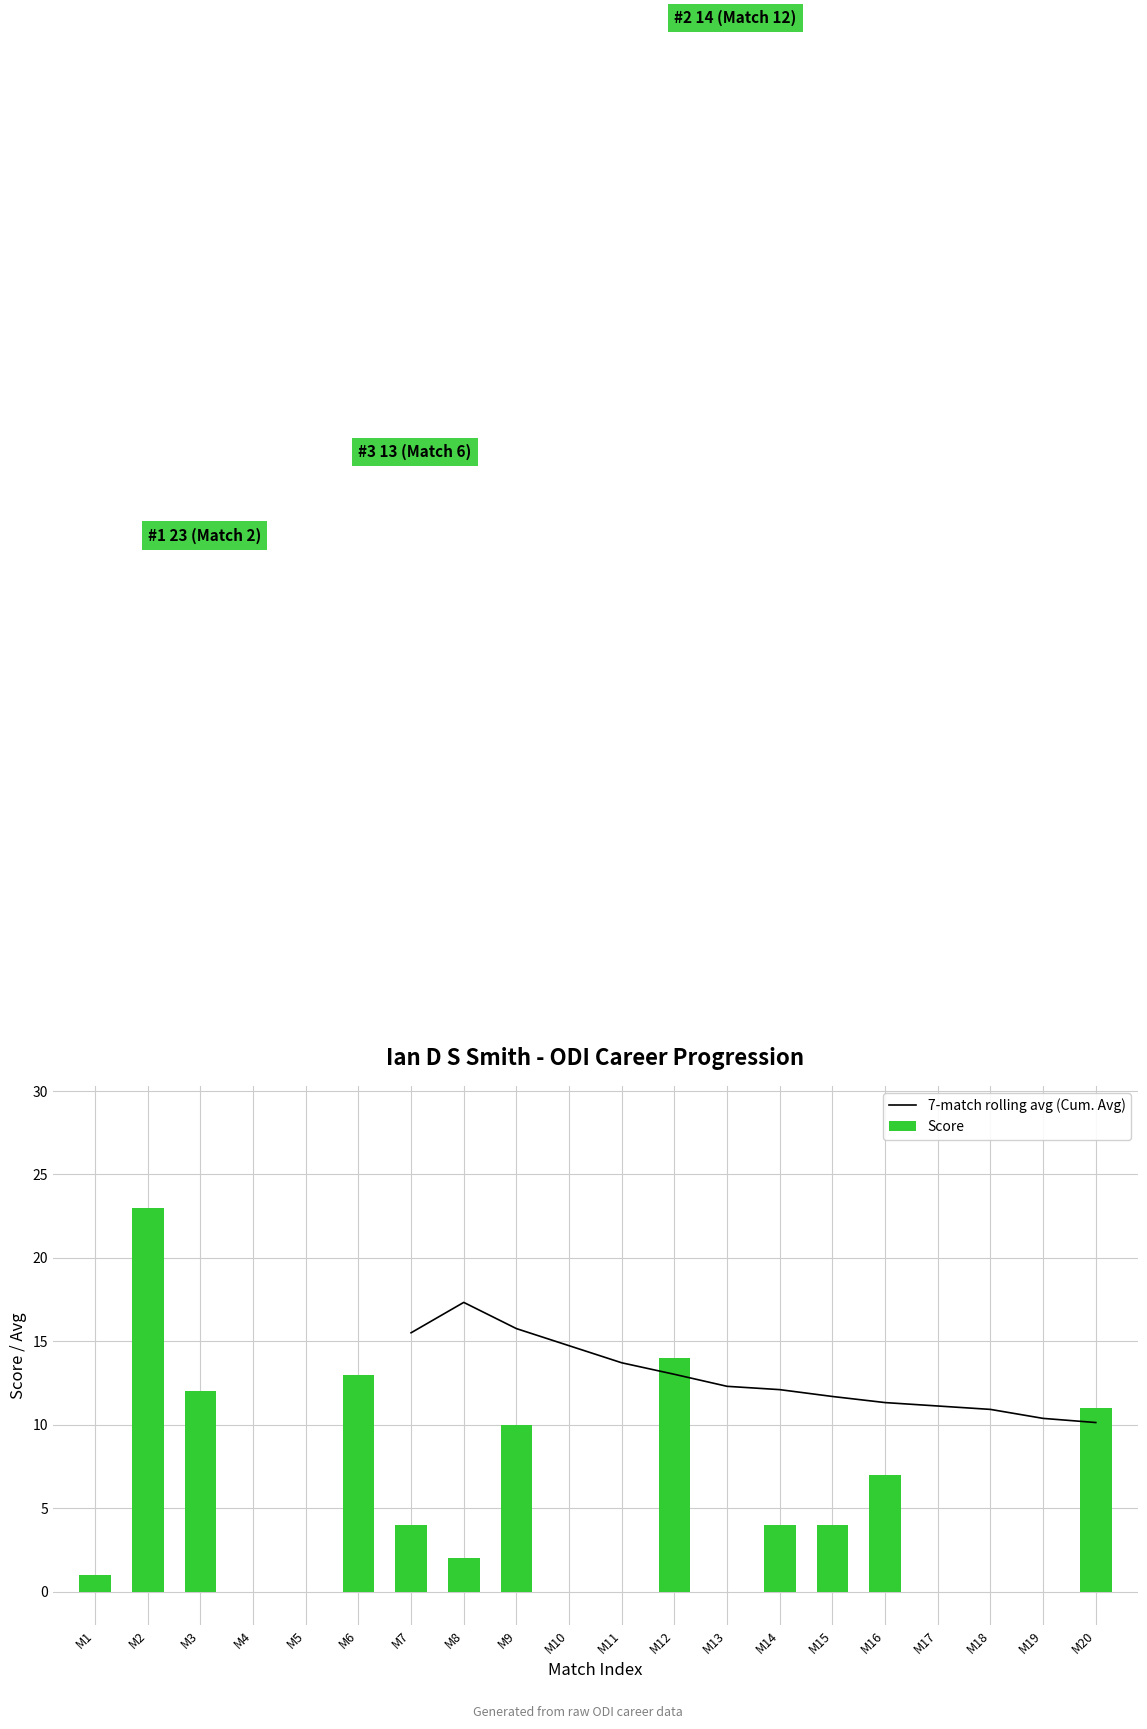

True or false: 7-match rolling avg (Cum. Avg) has a value of 14.8 at M19.

False